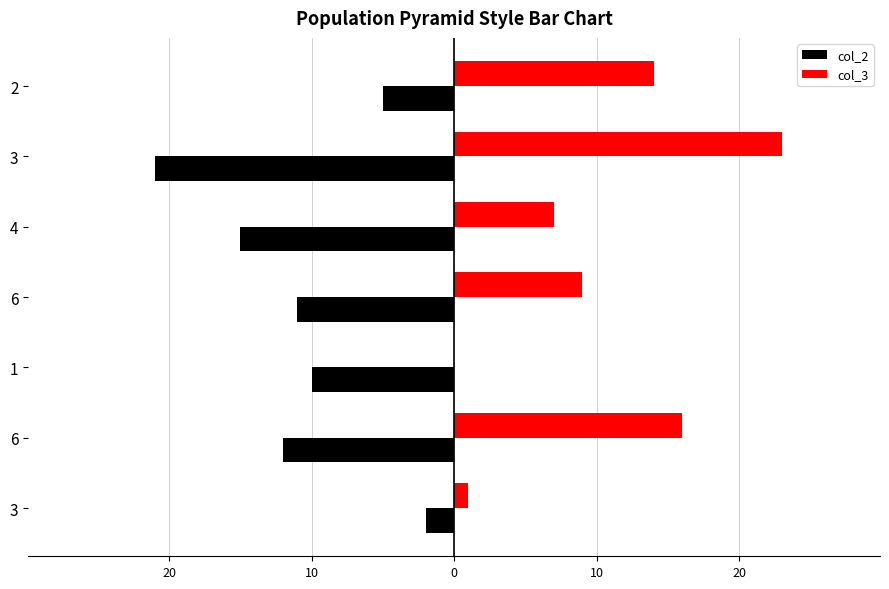

What are all the series names shown in the legend?

col_2, col_3